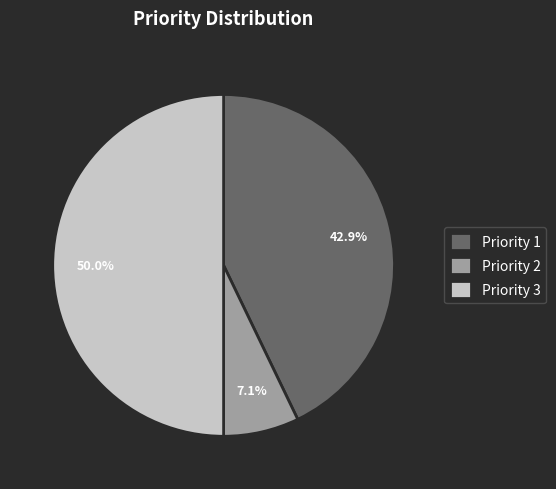

What percentage is NOT represented by Priority 2?

92.9%